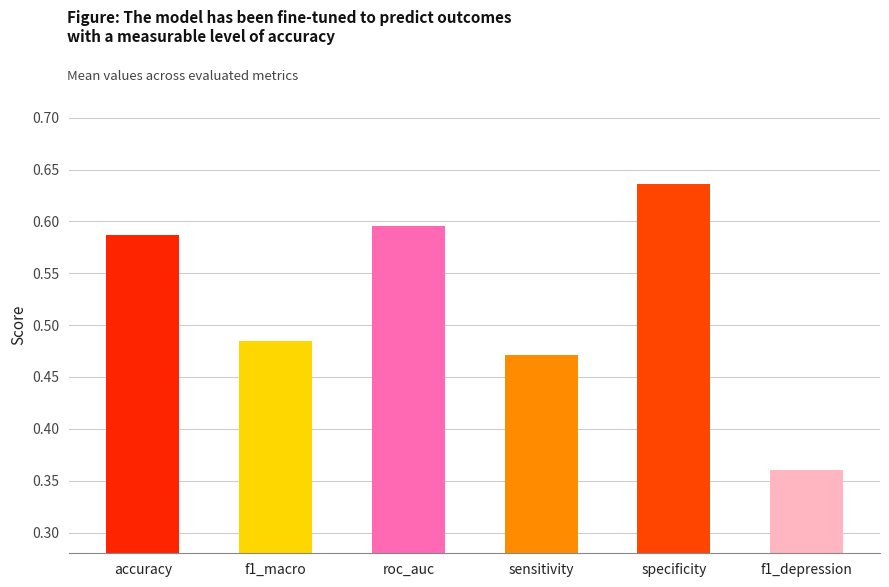

What is the label of the 6th bar from the left?

f1_depression